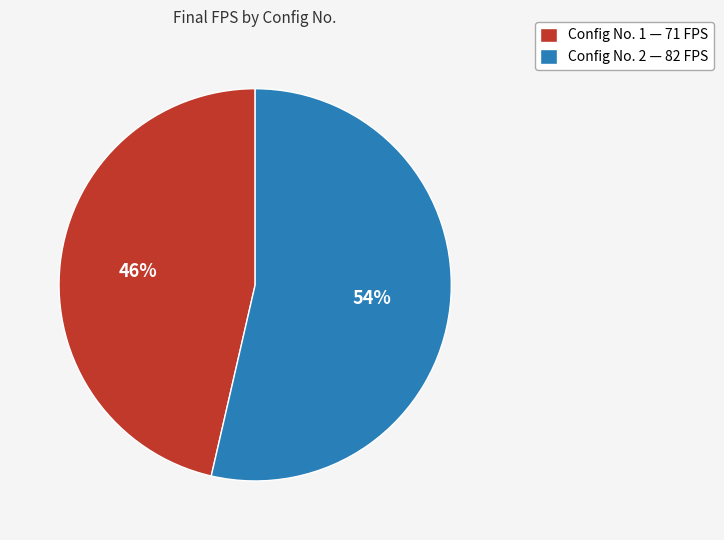

To the nearest percent, what percentage of the pie is Config No. 2 — 82 FPS?

54%